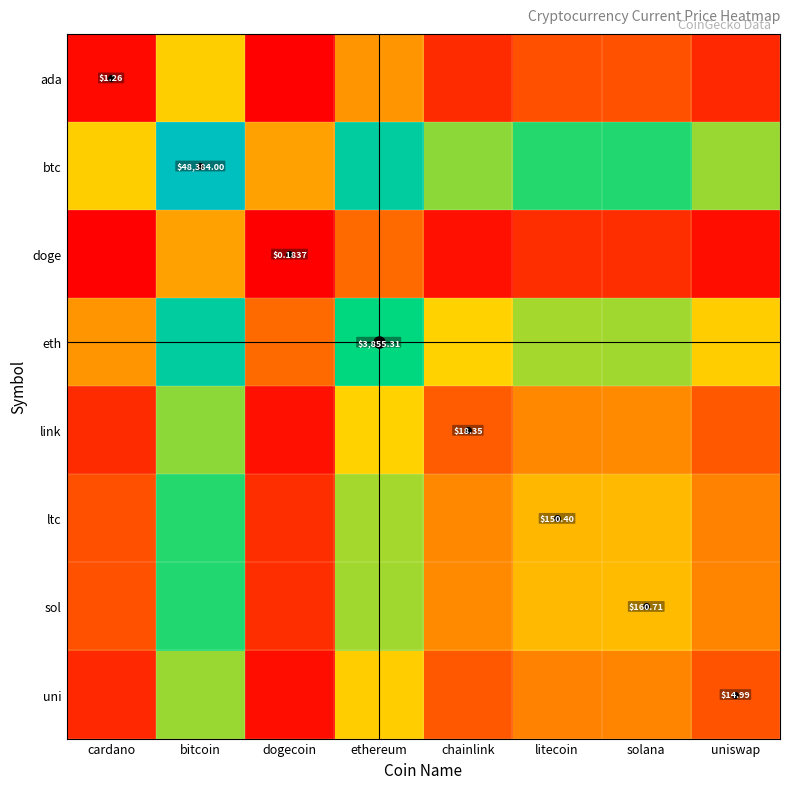

How many data points does each series have?

8